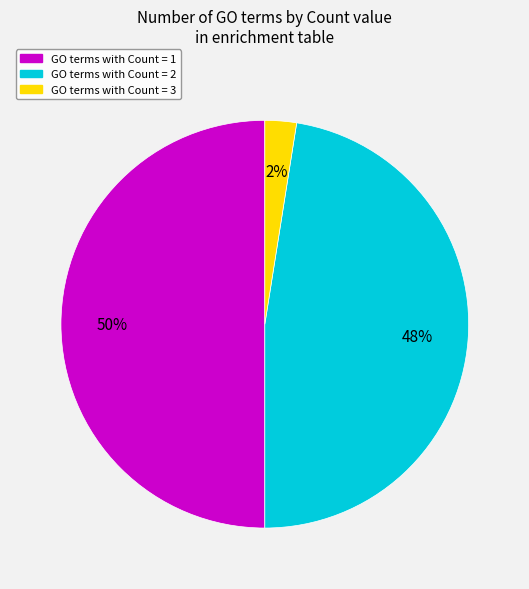

Between GO terms with Count = 3 and GO terms with Count = 1, which is larger?

GO terms with Count = 1